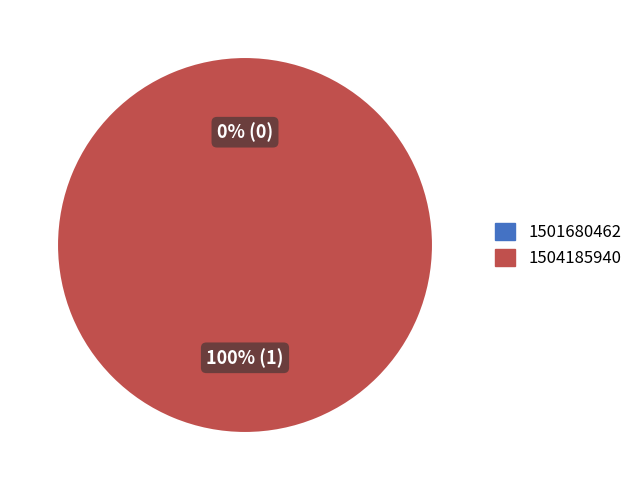

Which category accounts for the majority?

1504185940